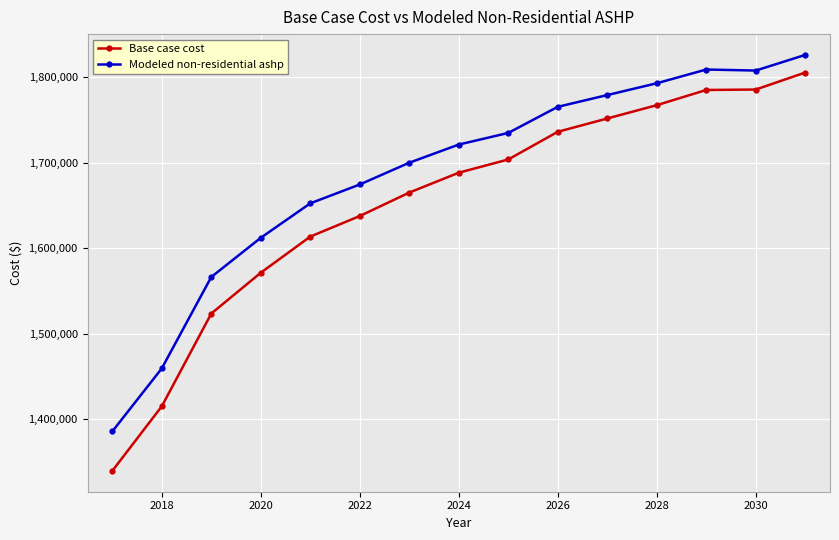

True or false: Base case cost and Modeled non-residential ashp cross at least once.

False